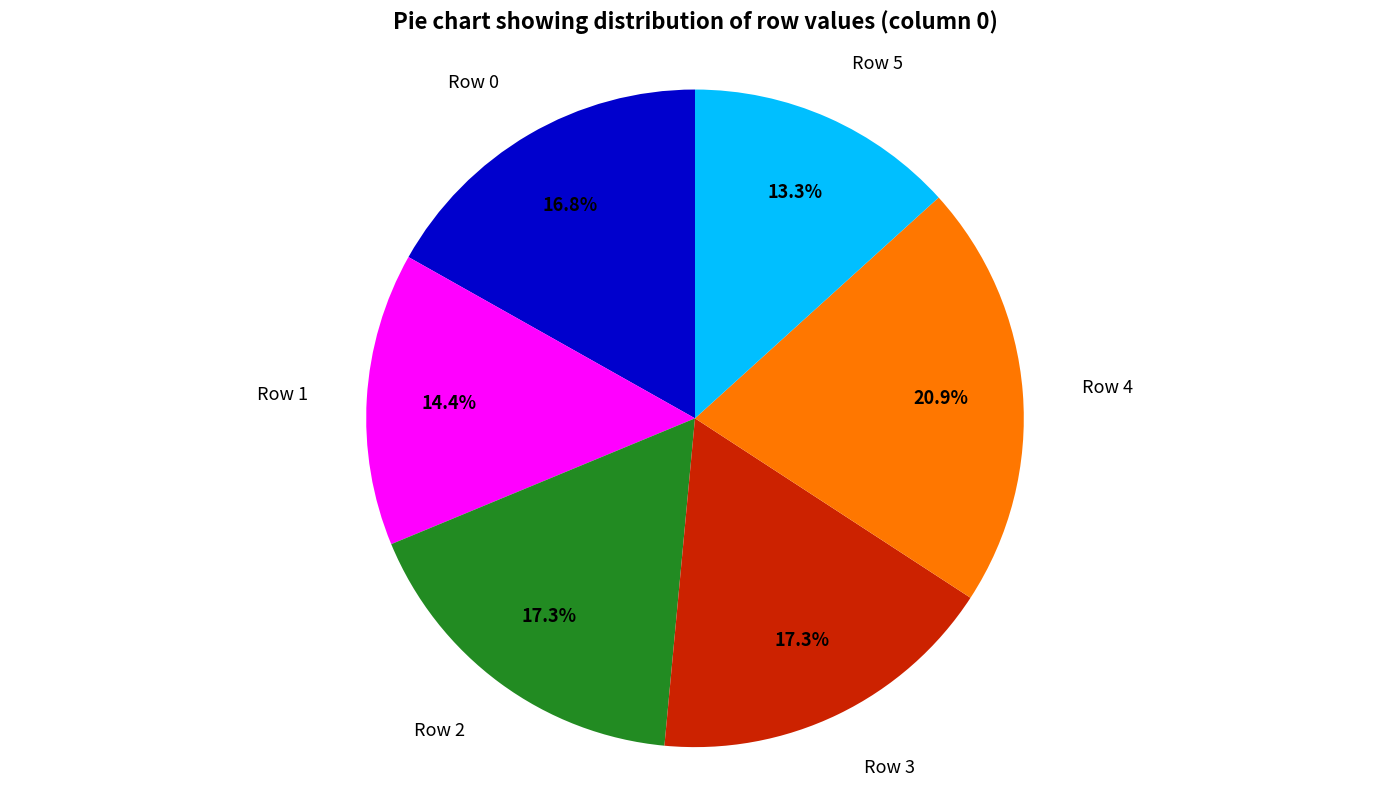

Which has a higher value, Row 4 or Row 3?

Row 4